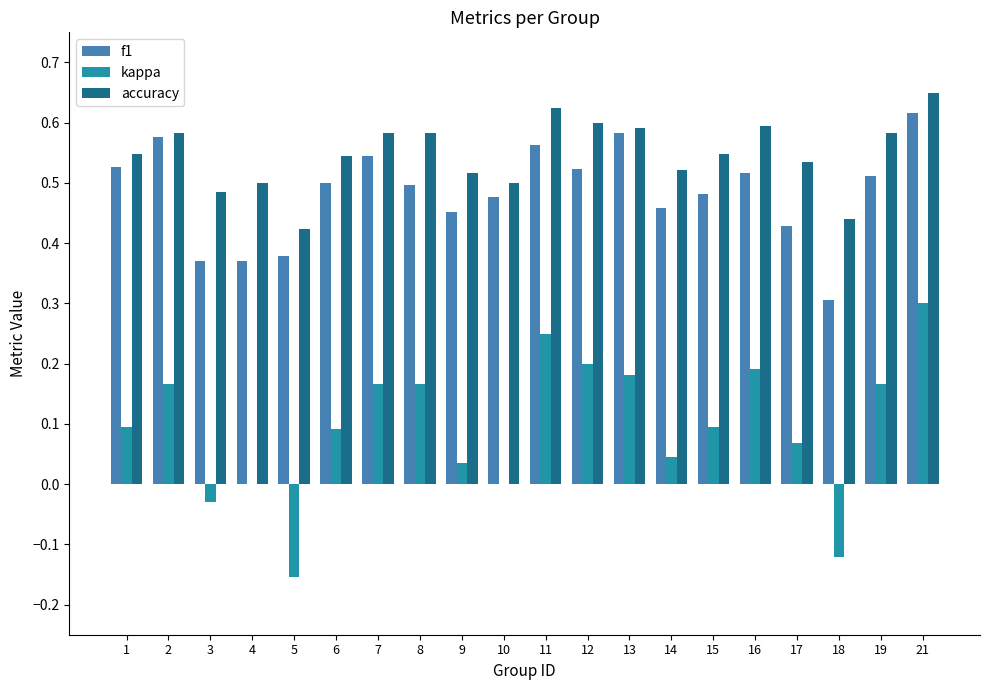

Between 2 and 14, which series saw the biggest shift?

kappa